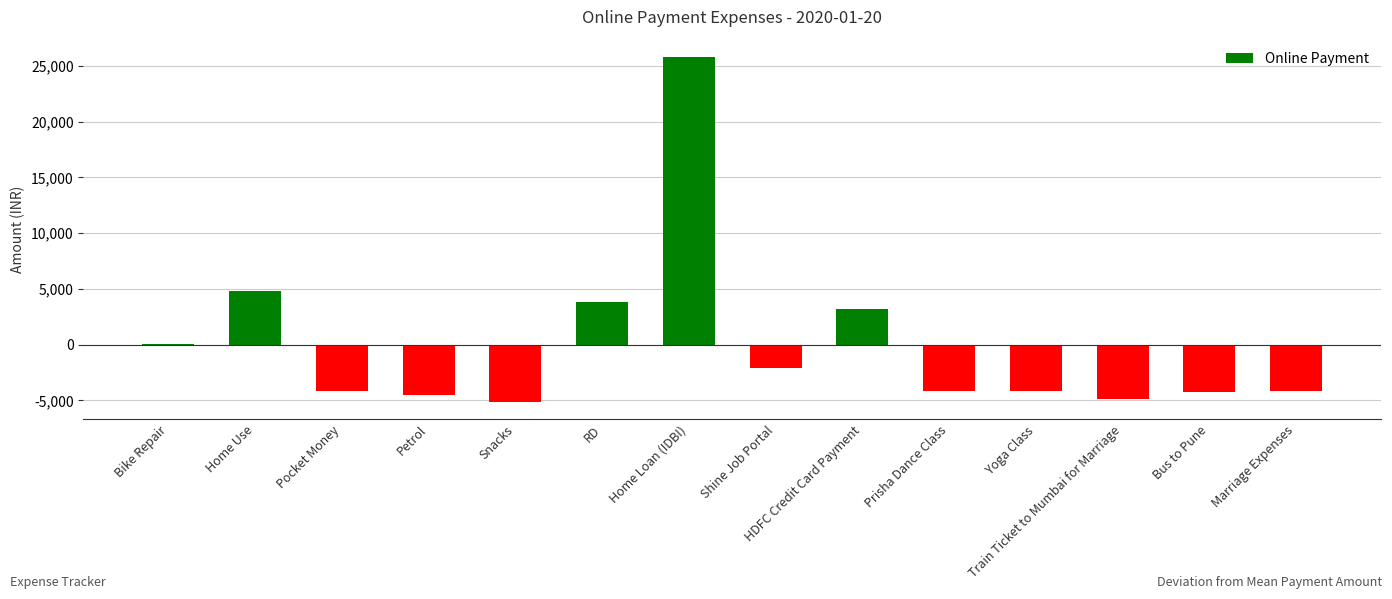

Is it true that the value at RD is 3816.9?

True